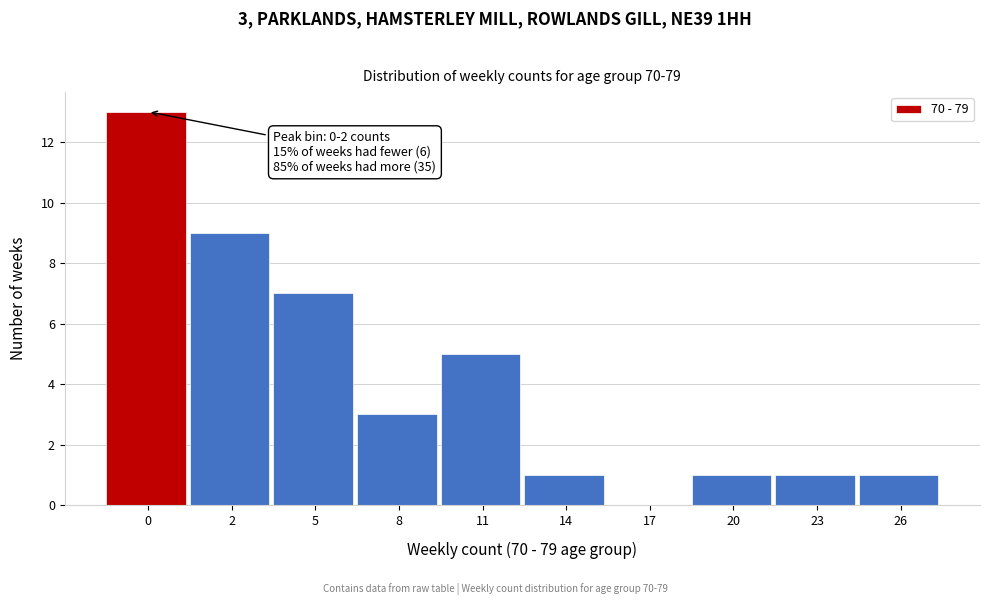

Reading right to left, list all the values displayed in this chart.

26=1	23=1	20=1	17=0	14=1	11=5	8=3	5=7	2=9	0=13